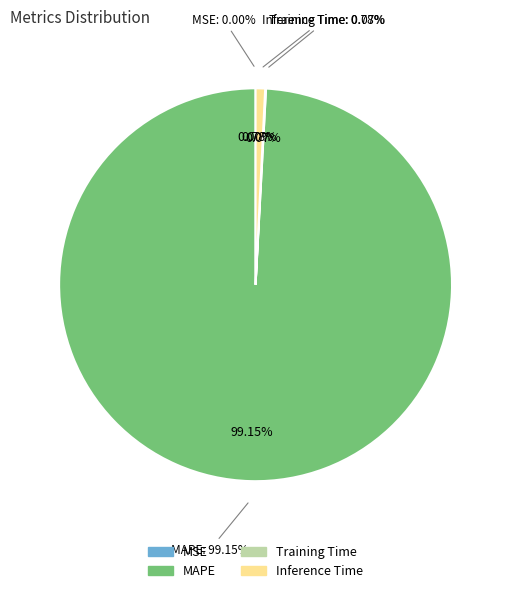

To the nearest percent, what is the difference between the largest and smallest slice percentages?

99%